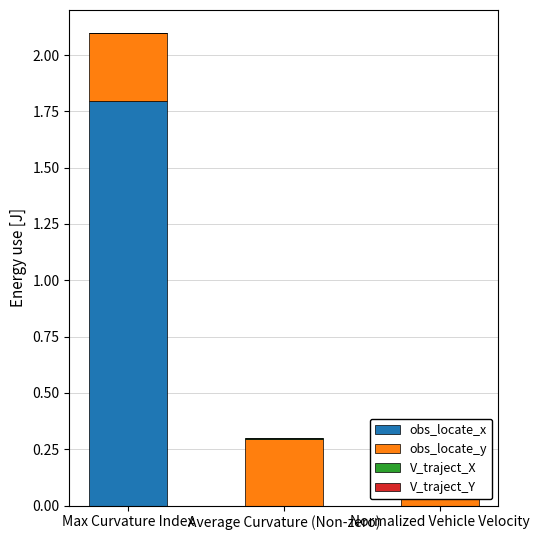

How many bars are there in each group?

4